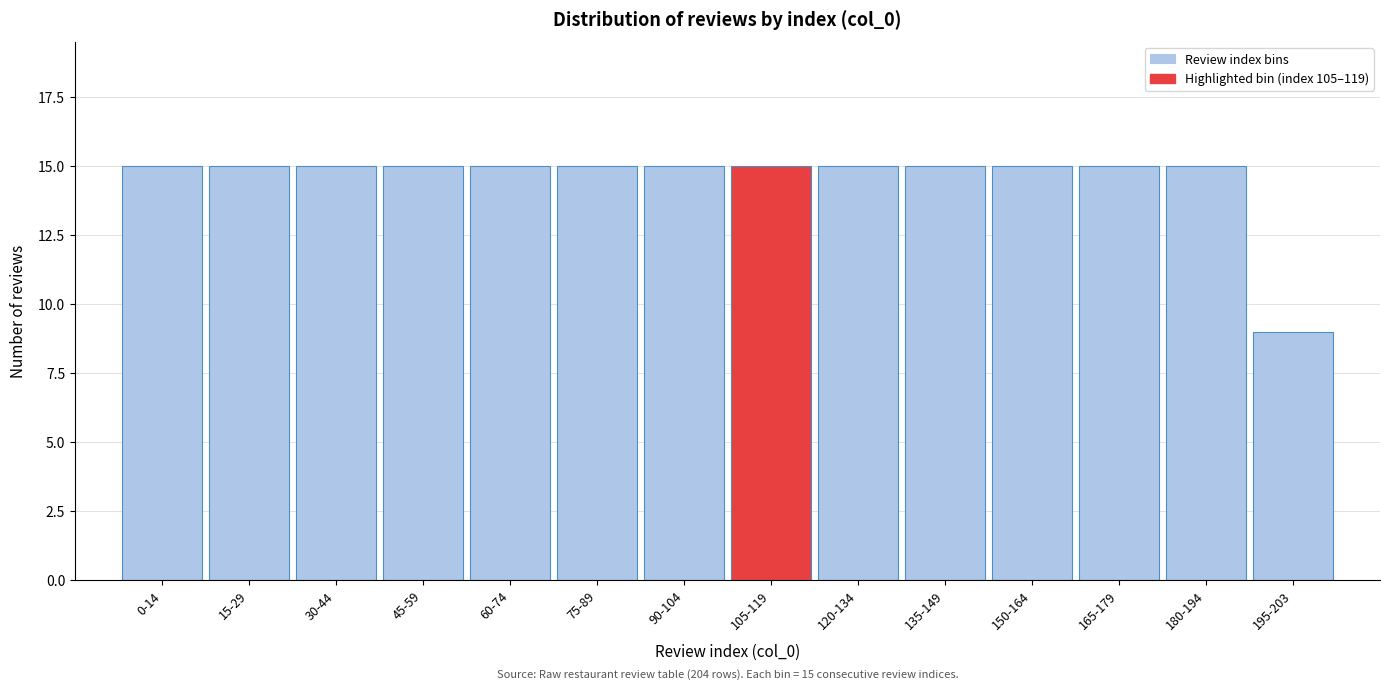

Reading right to left, extract all data points from this chart.

195-203=9	180-194=15	165-179=15	150-164=15	135-149=15	120-134=15	105-119=15	90-104=15	75-89=15	60-74=15	45-59=15	30-44=15	15-29=15	0-14=15